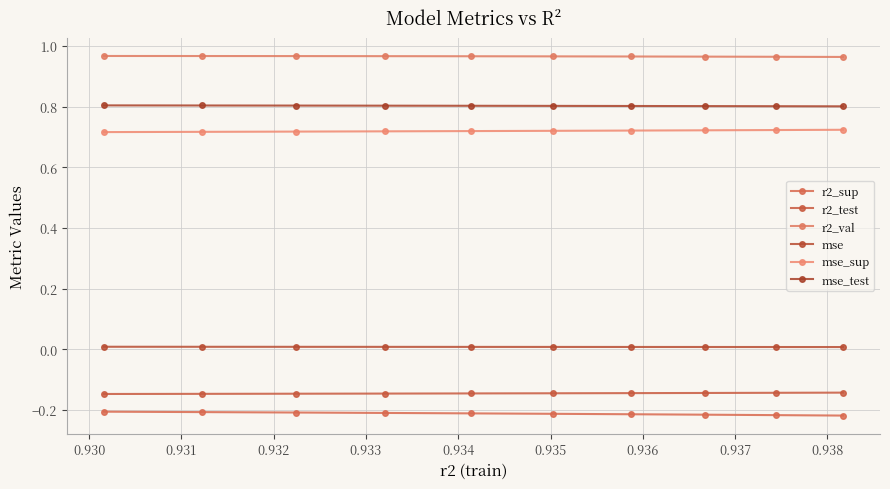

Count the number of data series in this chart.

6